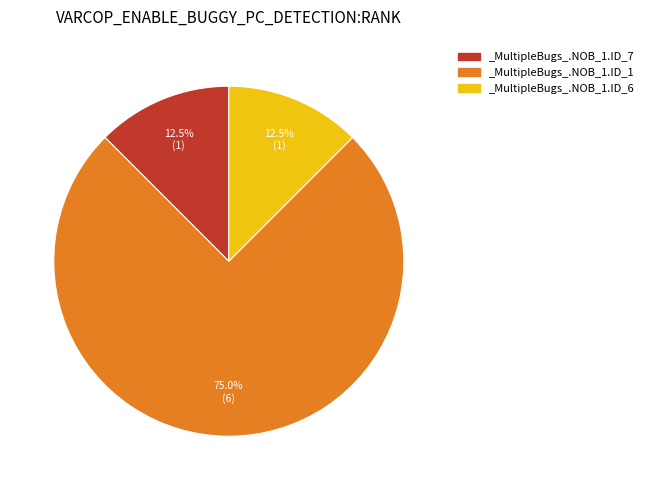

To the nearest percent, what is the difference between the _MultipleBugs_.NOB_1.ID_7 and _MultipleBugs_.NOB_1.ID_1 slice percentages?

62%